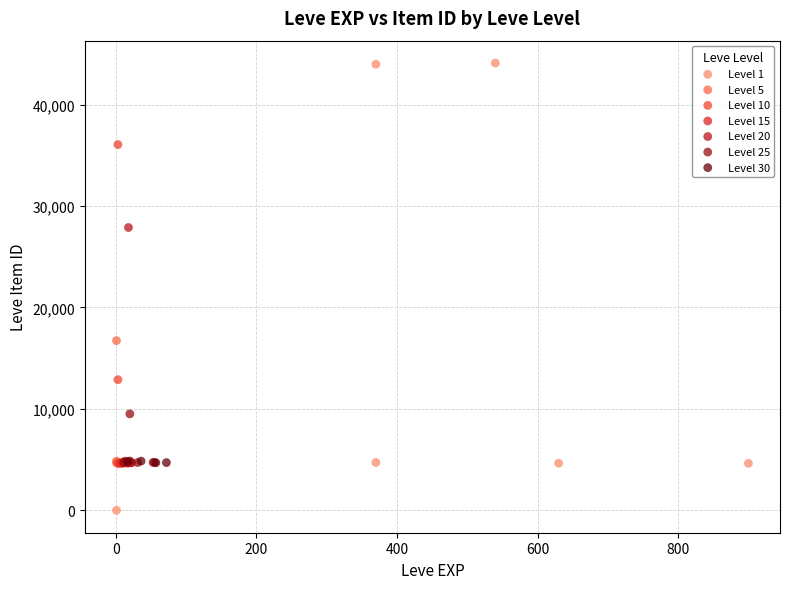

Which series reaches the maximum Y coordinate?

Level 1